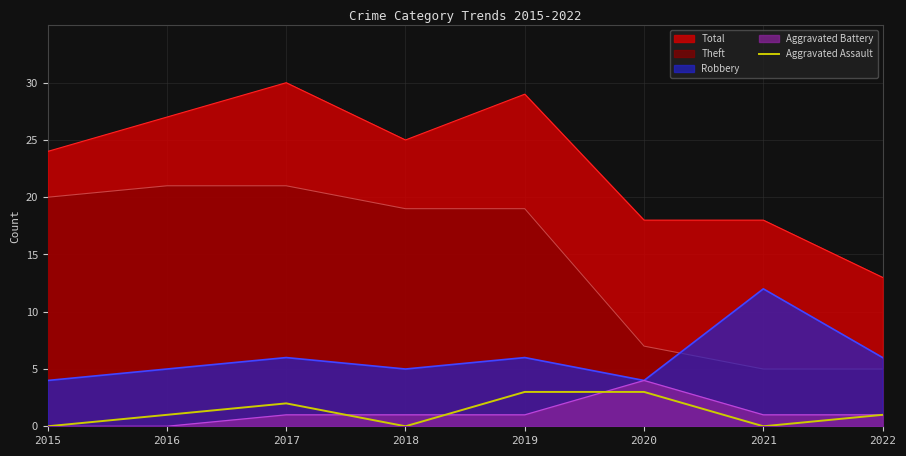

How many values are below 1?

3